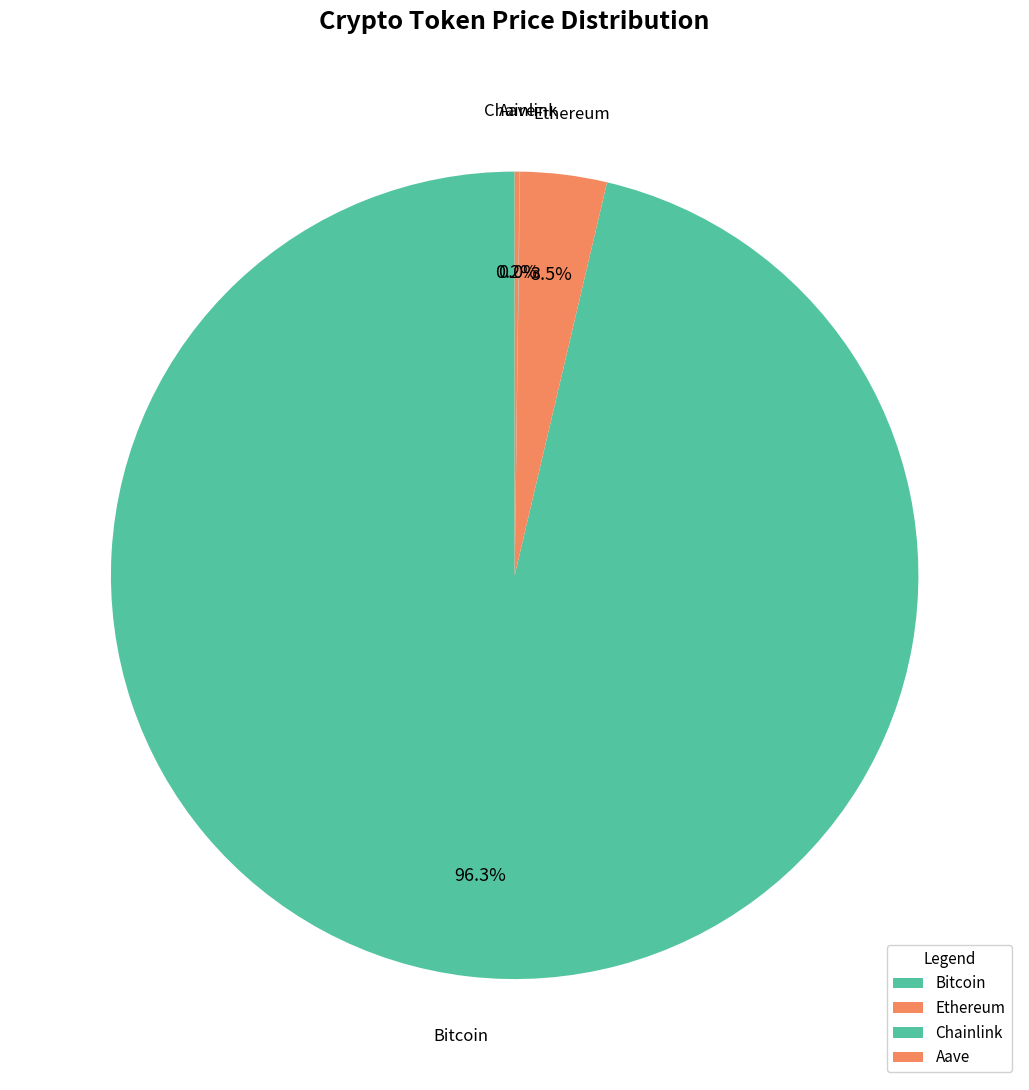

Which slice represents more than half of the pie?

Bitcoin